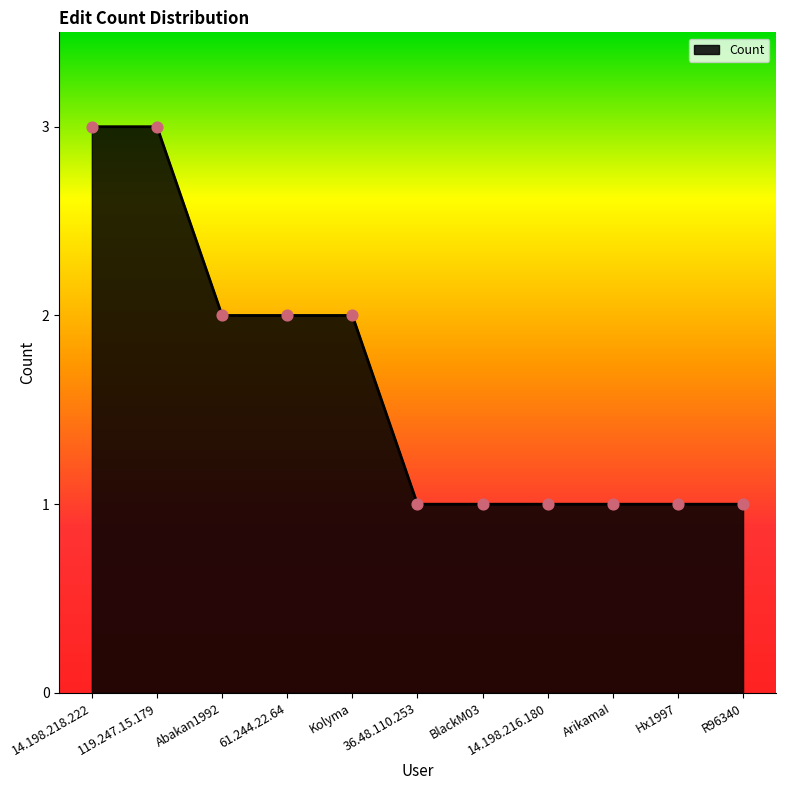

What is the ratio of the value at Kolyma to the value at BlackM03?

2.0